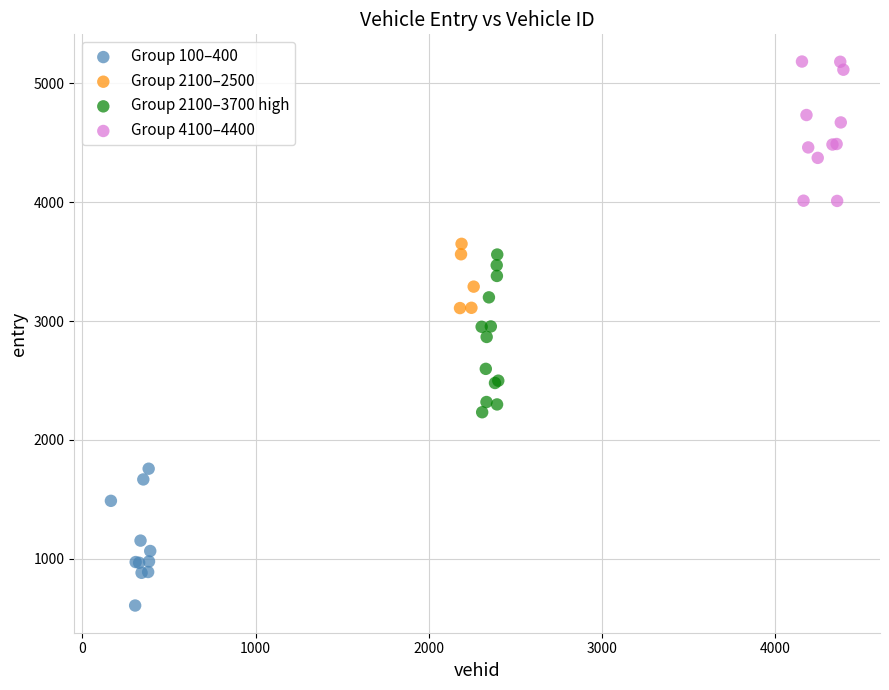

Which series contains the lowest Y value?

Group 100–400